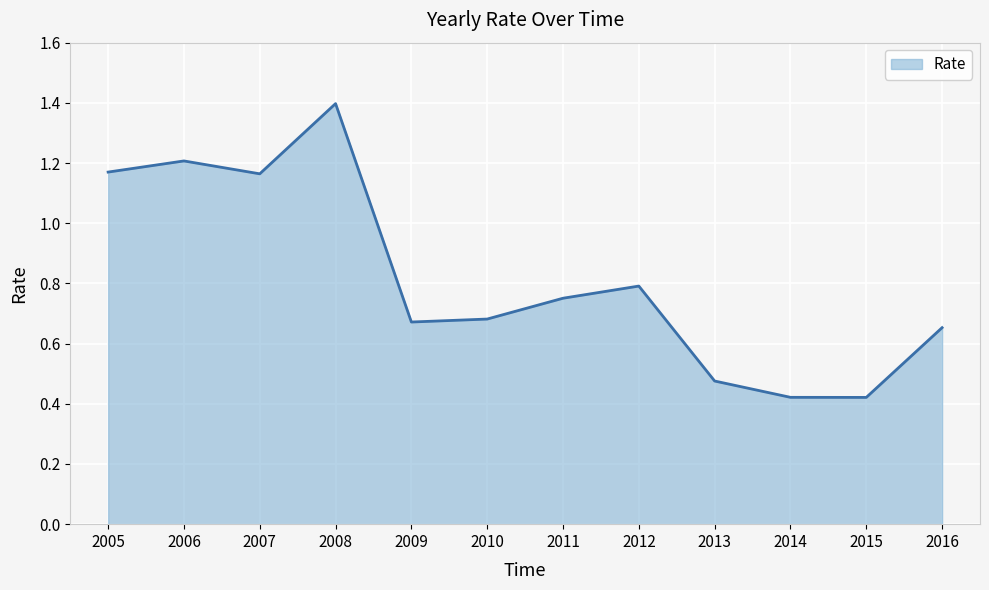

The chart shows a value of 0.7 at 2015. True or false?

False